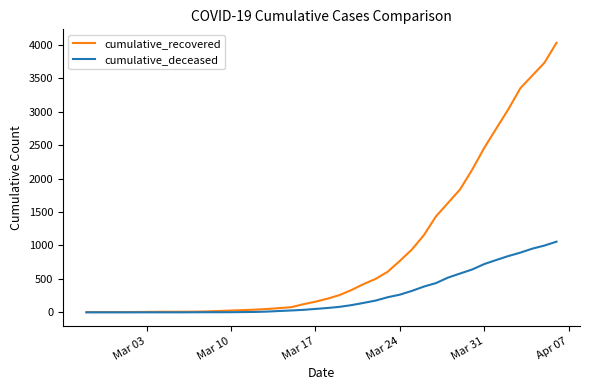

What is the maximum value for cumulative_deceased?

1056